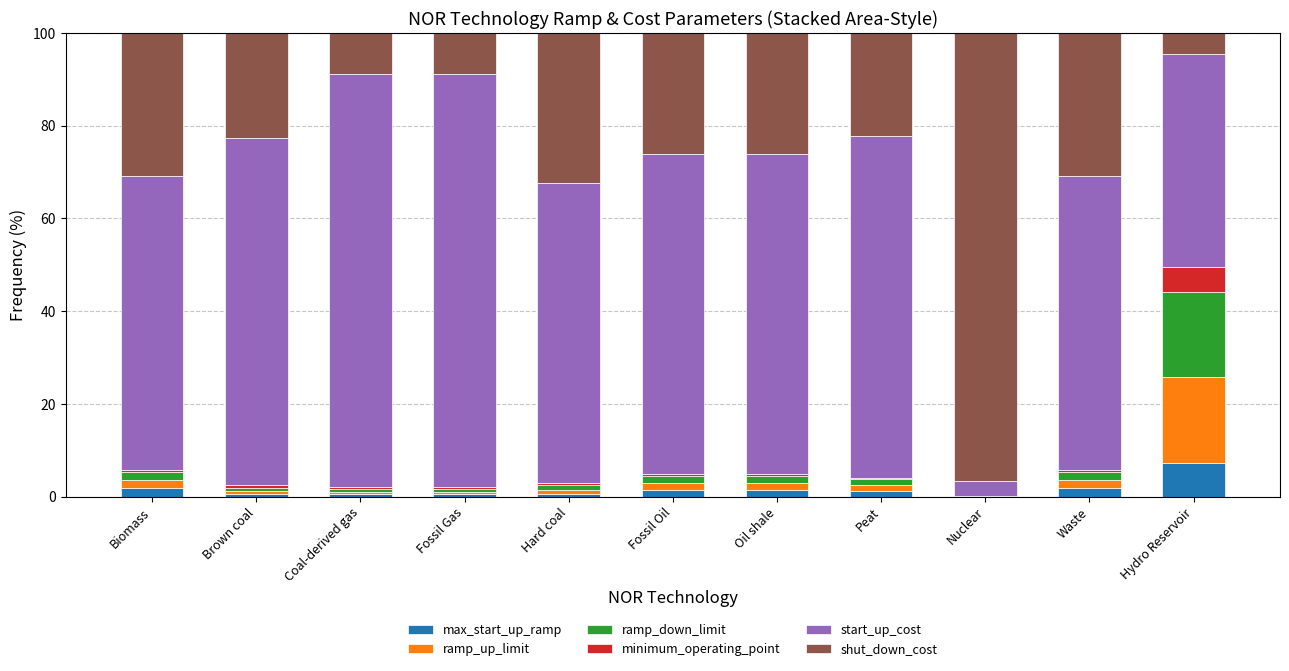

How many data points does each series have?

11